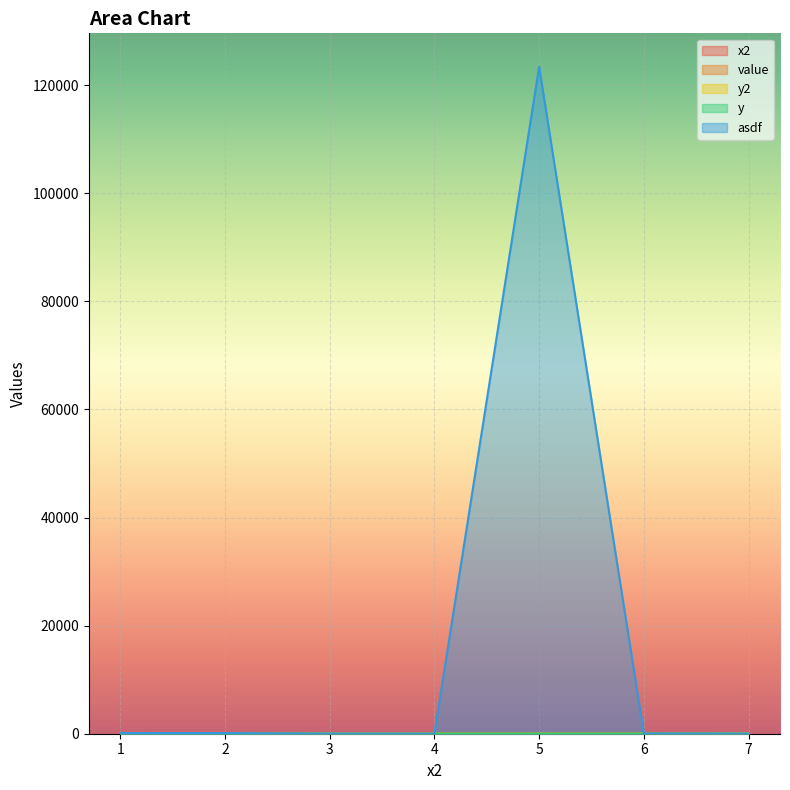

What is the label of the 4th point from the right?

4